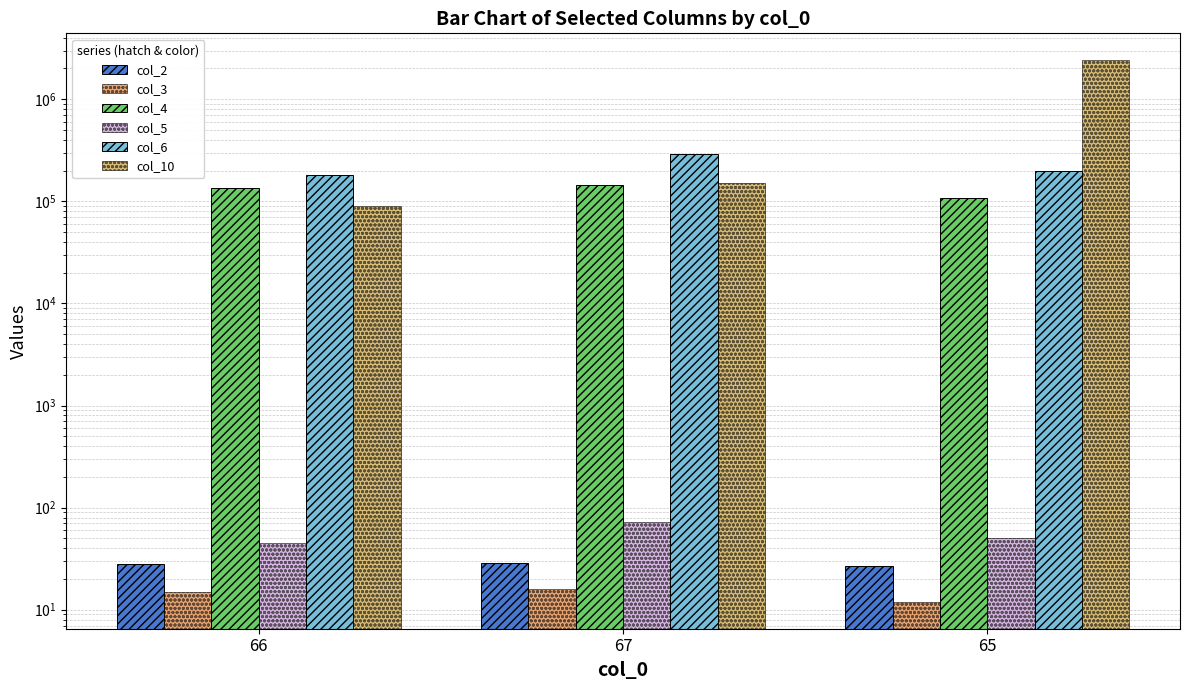

What is the average value of the col_5 series?

56